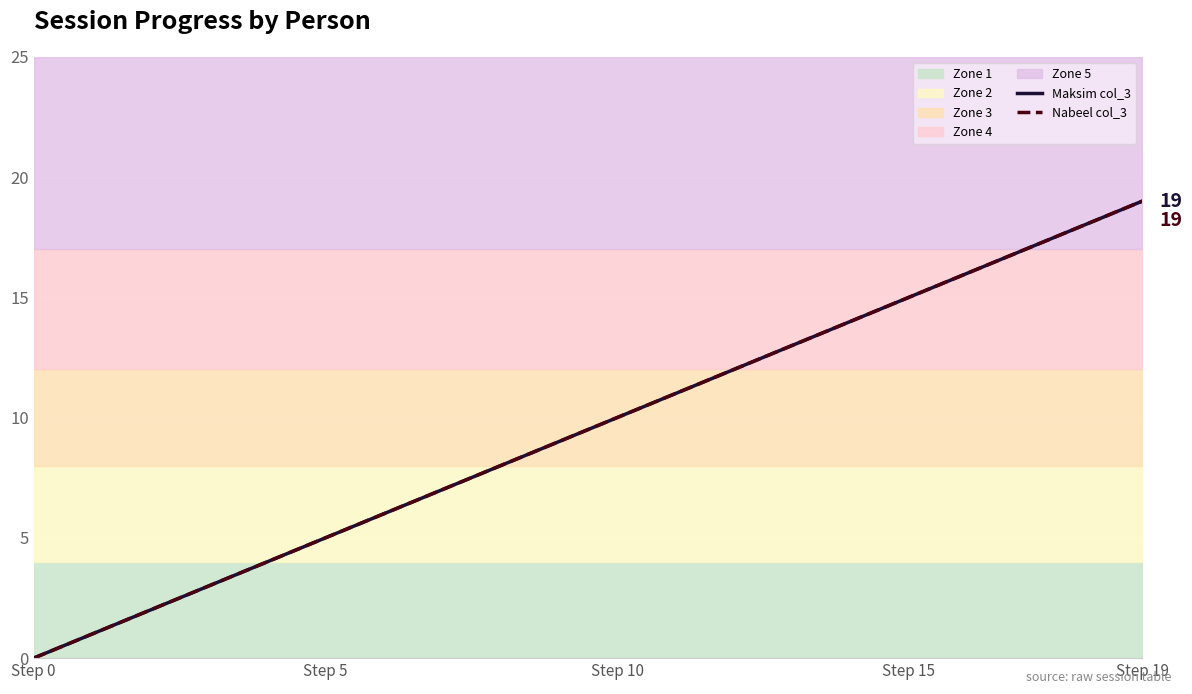

True or false: Maksim col_3 and Nabeel col_3 intersect in this chart.

False